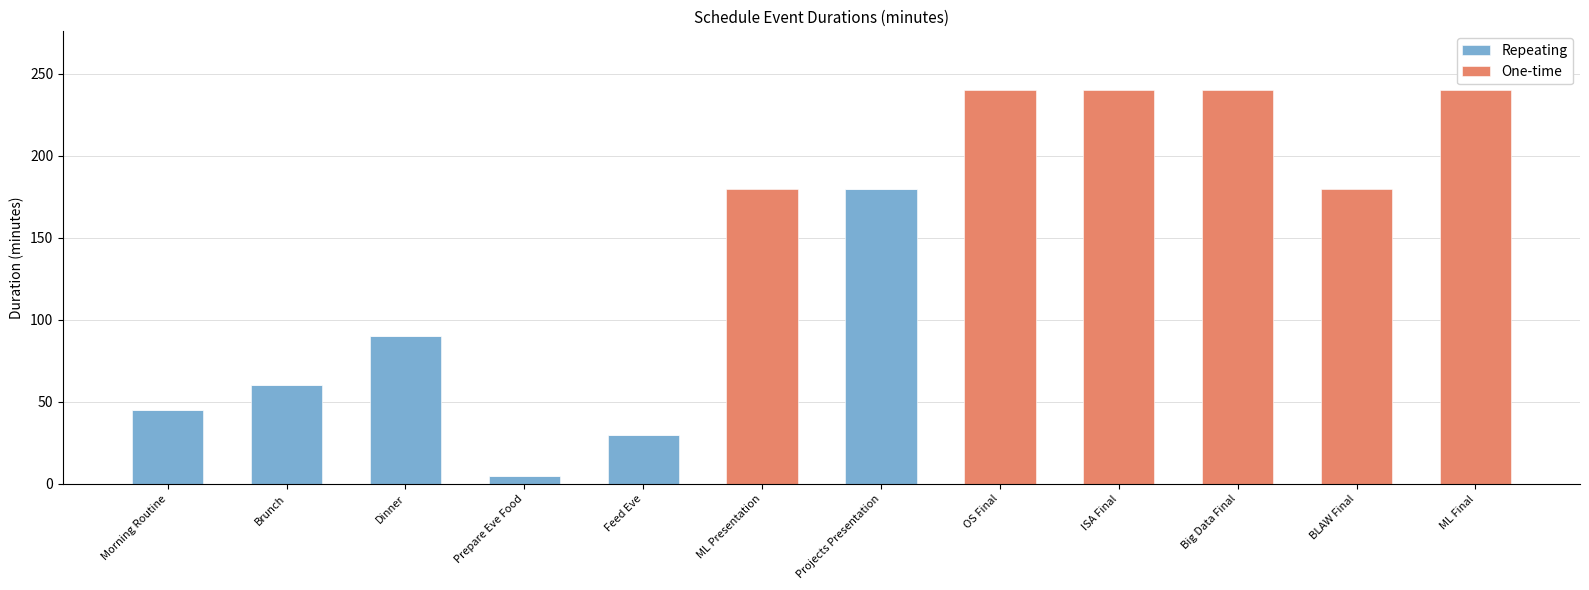

What is the maximum value for Repeating?

180